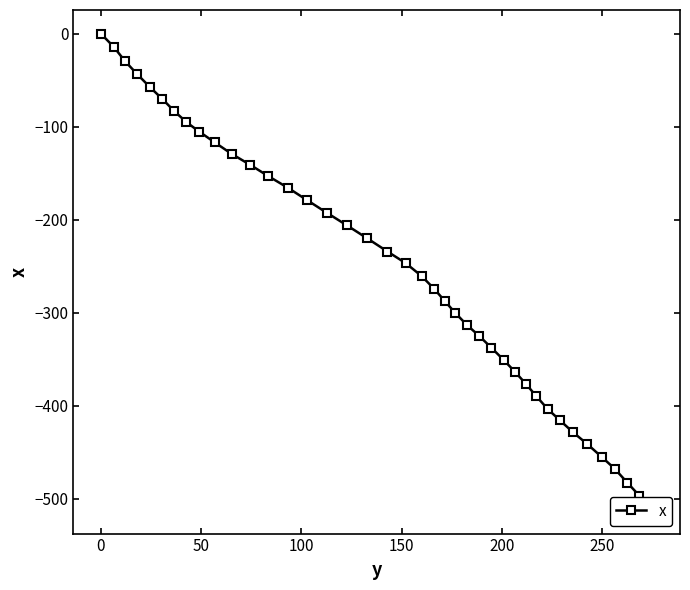

How many negative values are there?

39